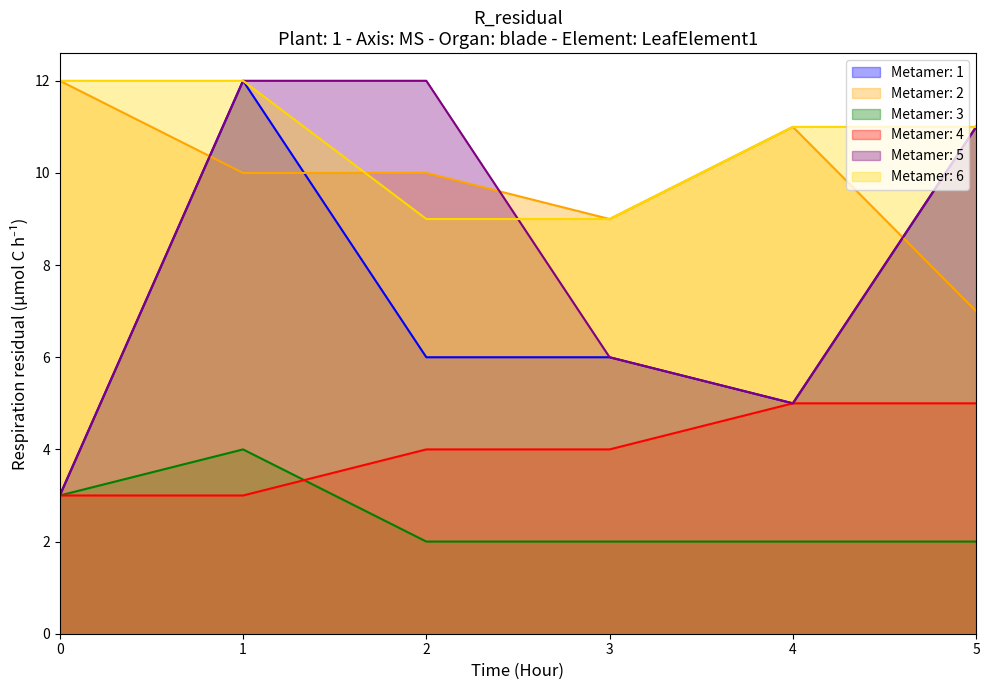

True or false: col_3 has a value of 3 at 1.

True